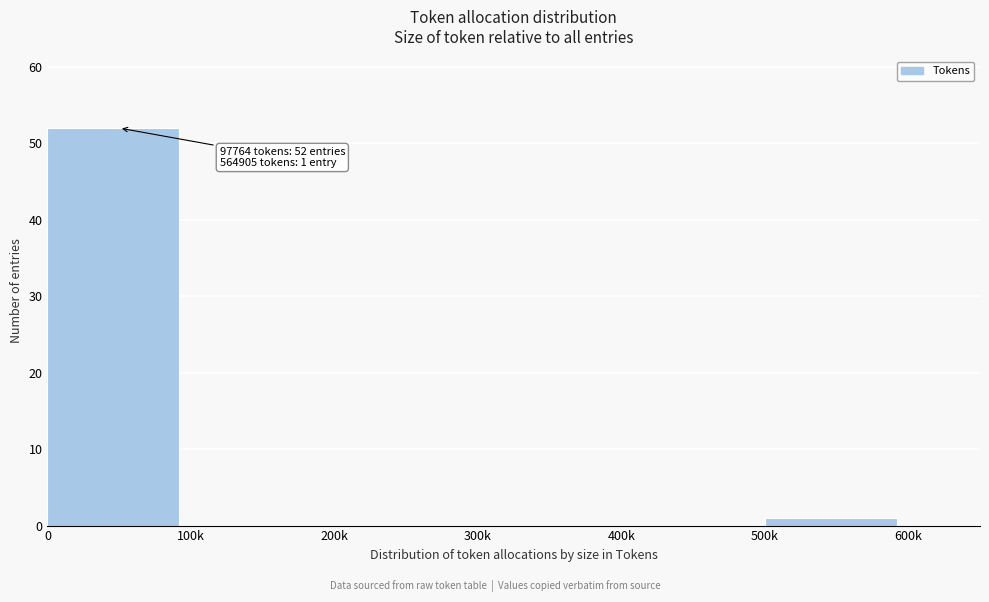

Reading left to right, extract all data points from this chart.

0=52	100k=0	200k=0	300k=0	400k=0	500k=1